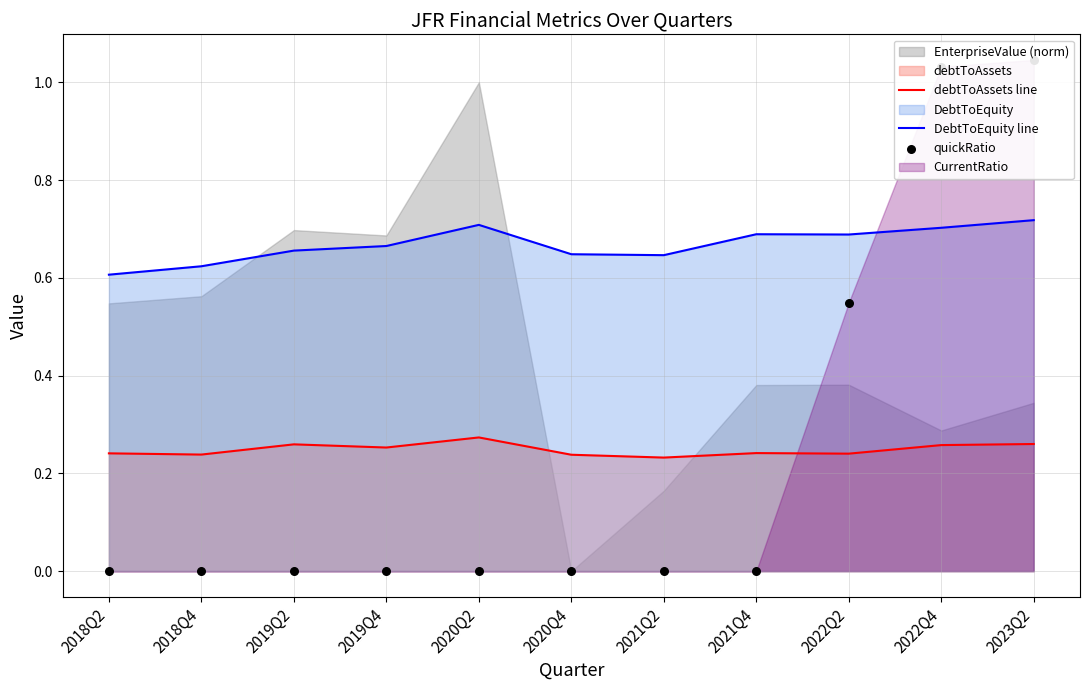

Is the value of DebtToEquity line at 2019Q4 greater than the value of debtToAssets line at 2020Q4?

Yes